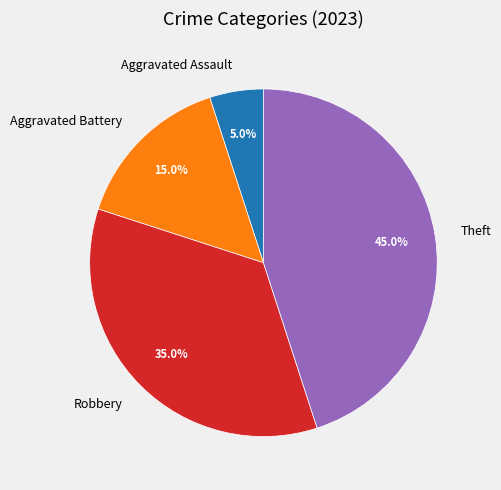

To the nearest percent, what percentage of the pie is Aggravated Battery?

15%